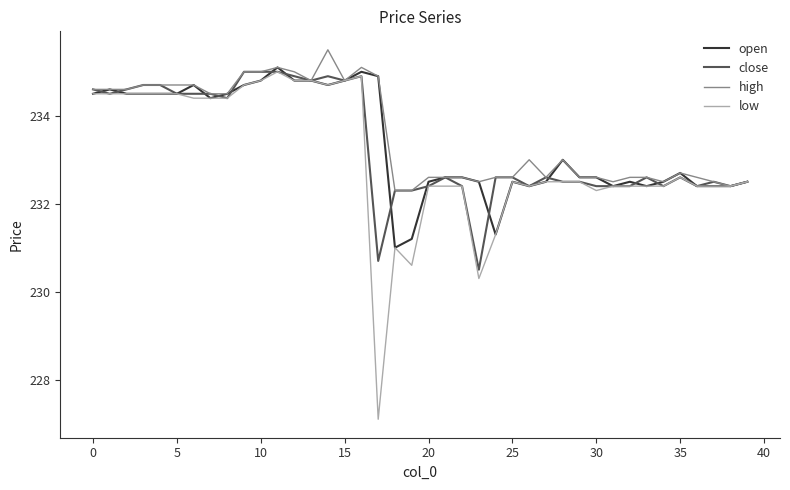

Which series has the largest range (max minus min)?

low